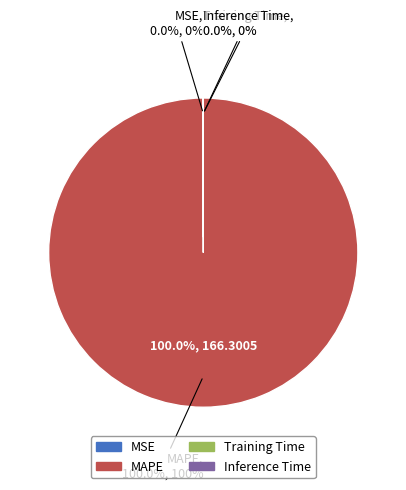

To the nearest percent, what percentage of the pie is MAPE?

100%